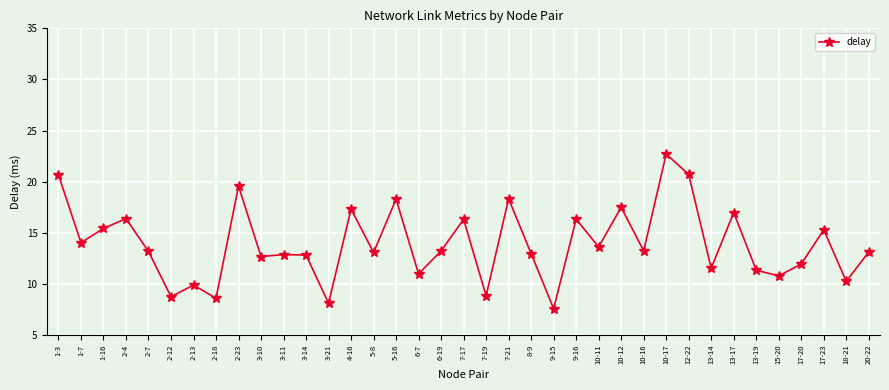

What is the label of the 22nd point from the right?

5-16